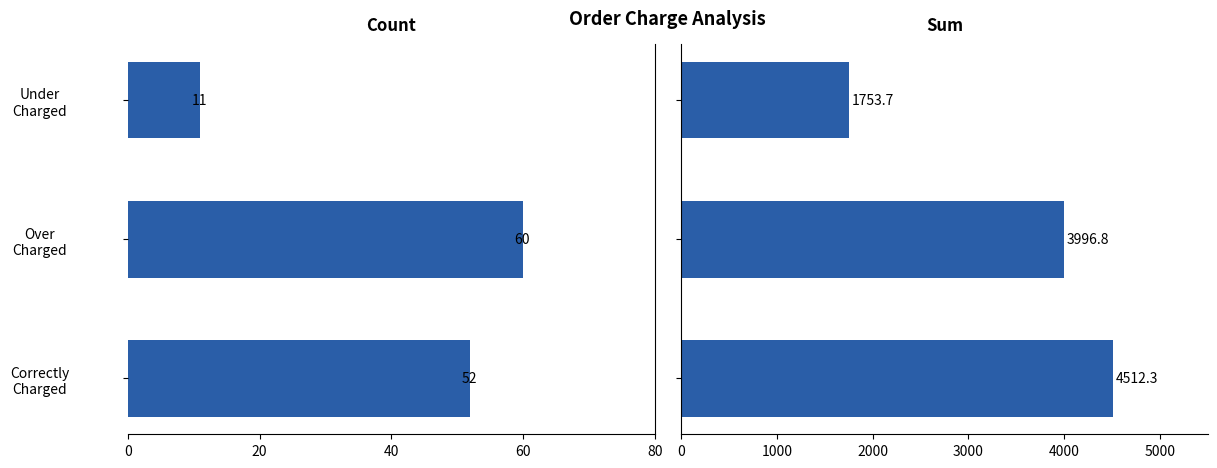

List the series in order of their peak value, highest first.

Sum, Count